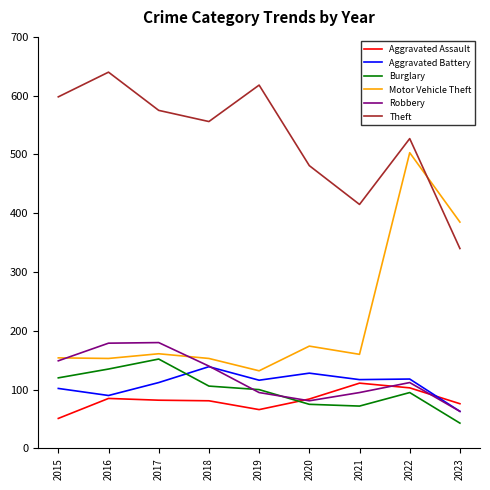

In Aggravated Assault, how many points are lower than both neighbors (excluding endpoints)?

1